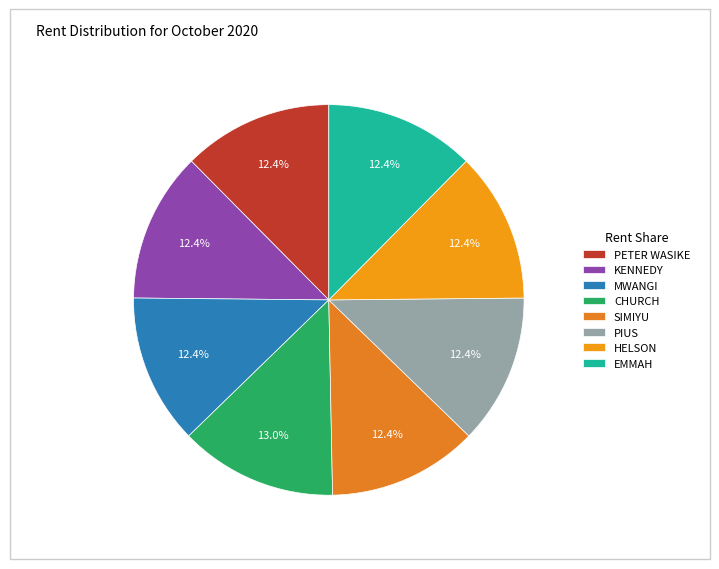

Does PETER WASIKE account for over 50% of the chart?

No